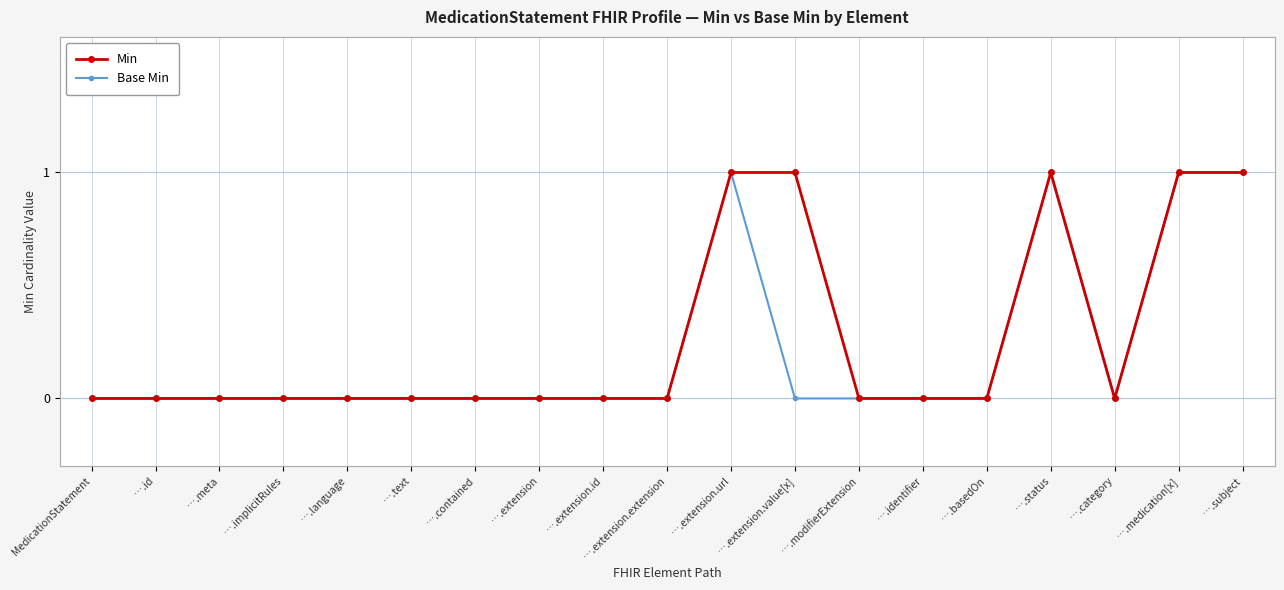

What are all the series names shown in the legend?

Min, Base Min